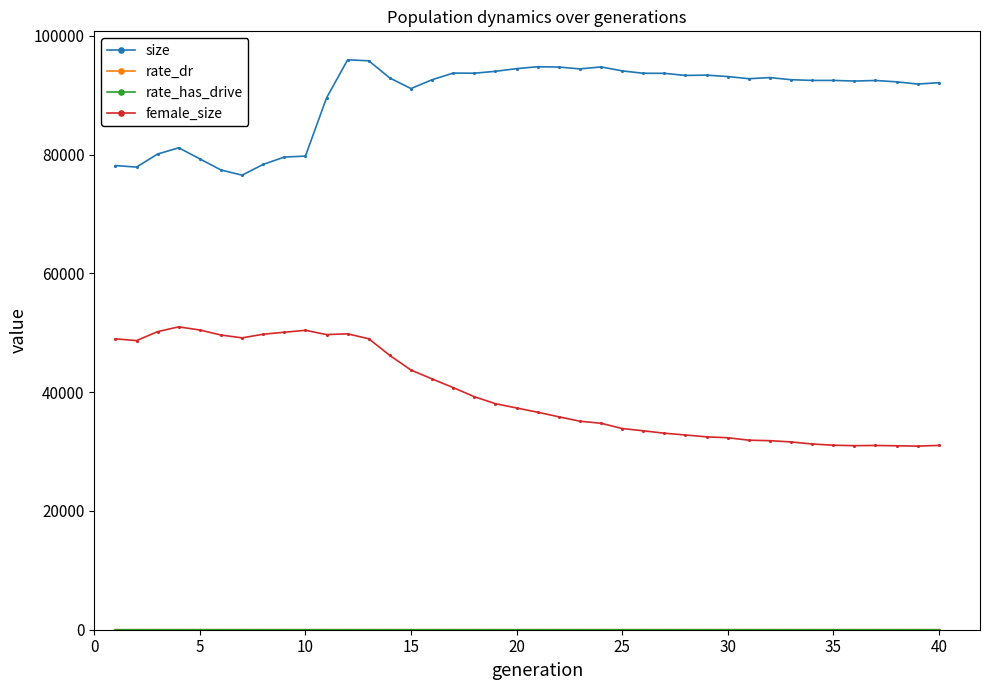

At how many categories does at least one series exceed 83414?

30